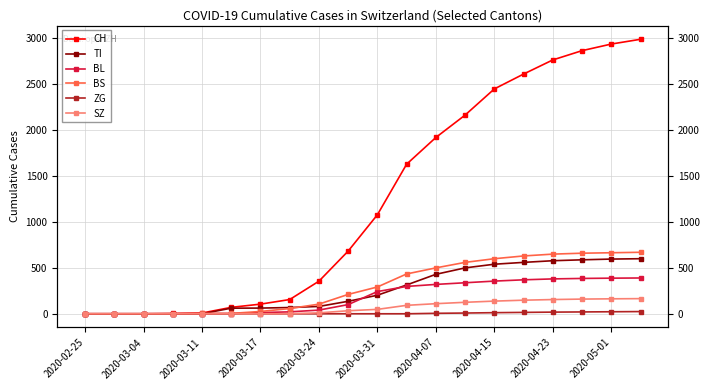

Which series has the largest total across all categories?

CH